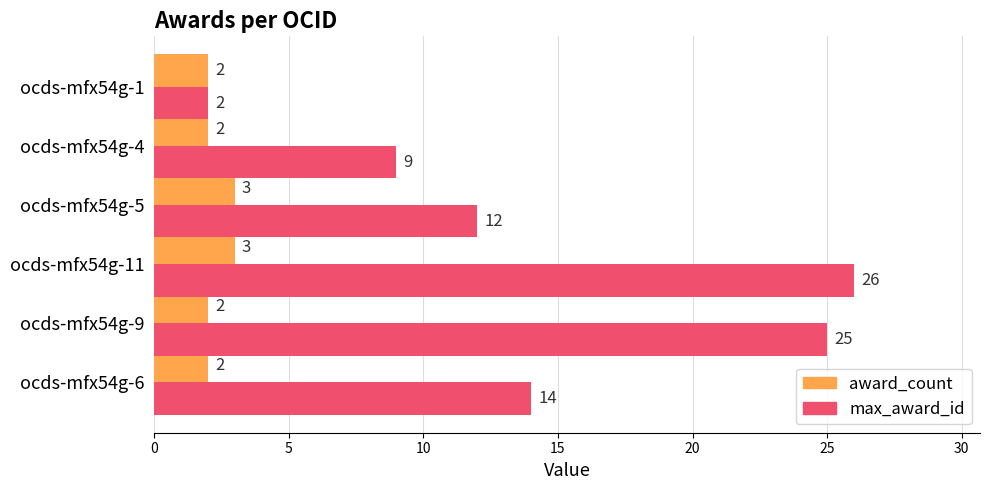

True or false: award_count has a value of 3 at ocds-mfx54g-5.

True